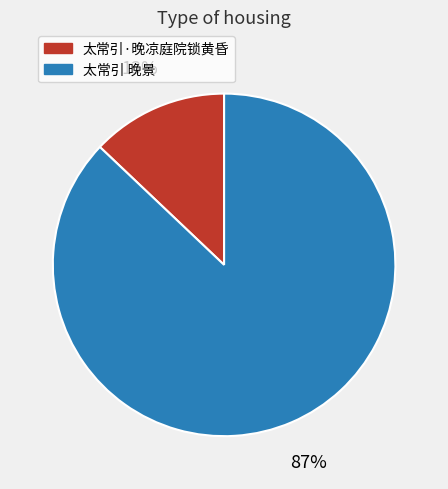

How many slices are in this pie chart?

2